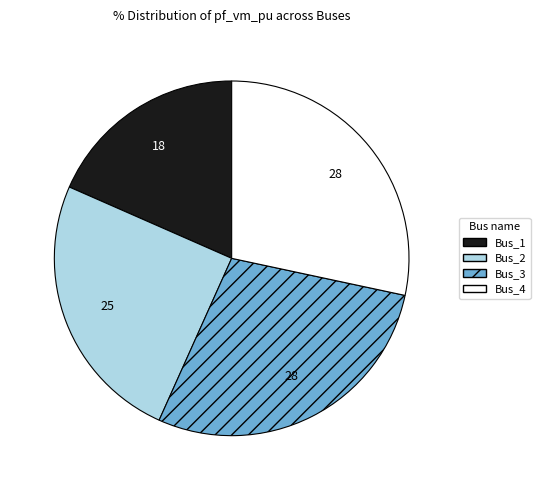

Count the number of slices in the pie.

4